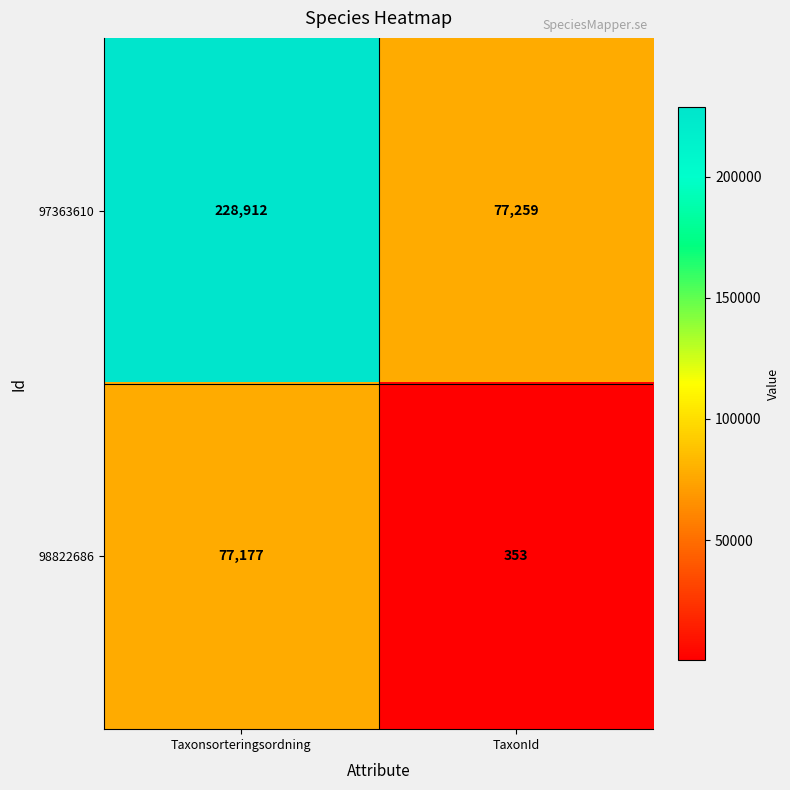

Is it true that 98822686 equals 225 at TaxonId?

False